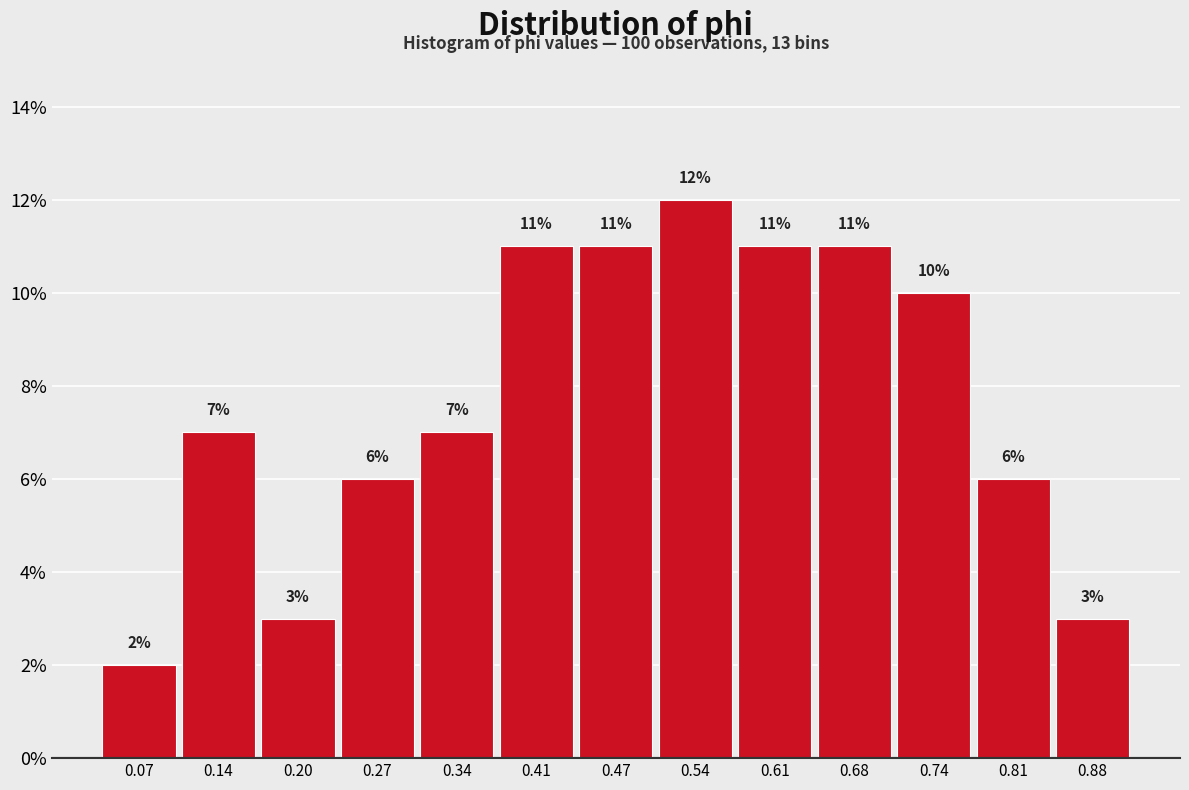

Over which range of the x-axis is the bar tallest?

0.51 to 0.57